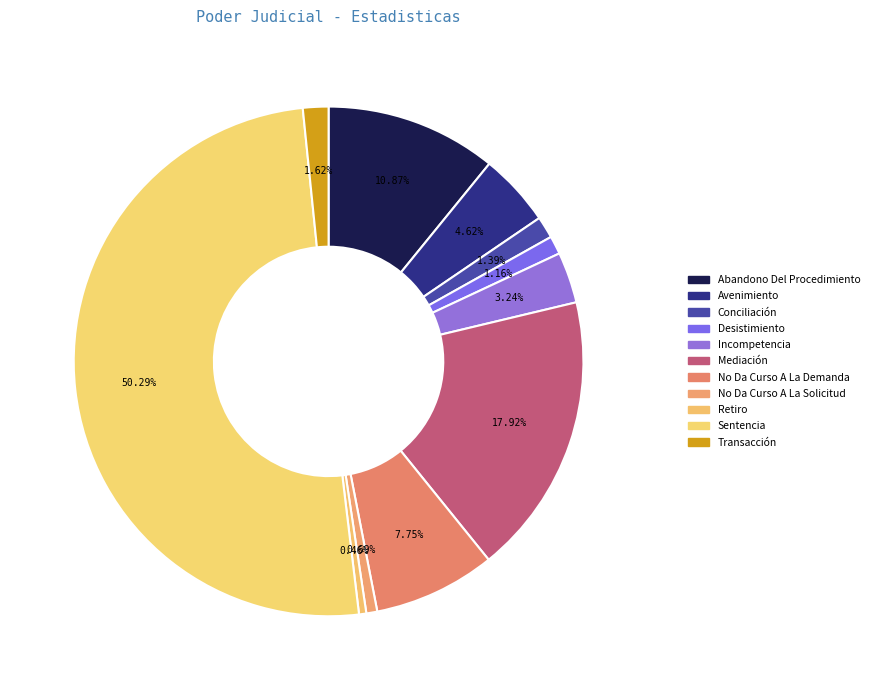

What is the ratio of the value at Transacción to the value at No Da Curso A La Solicitud?

2.3